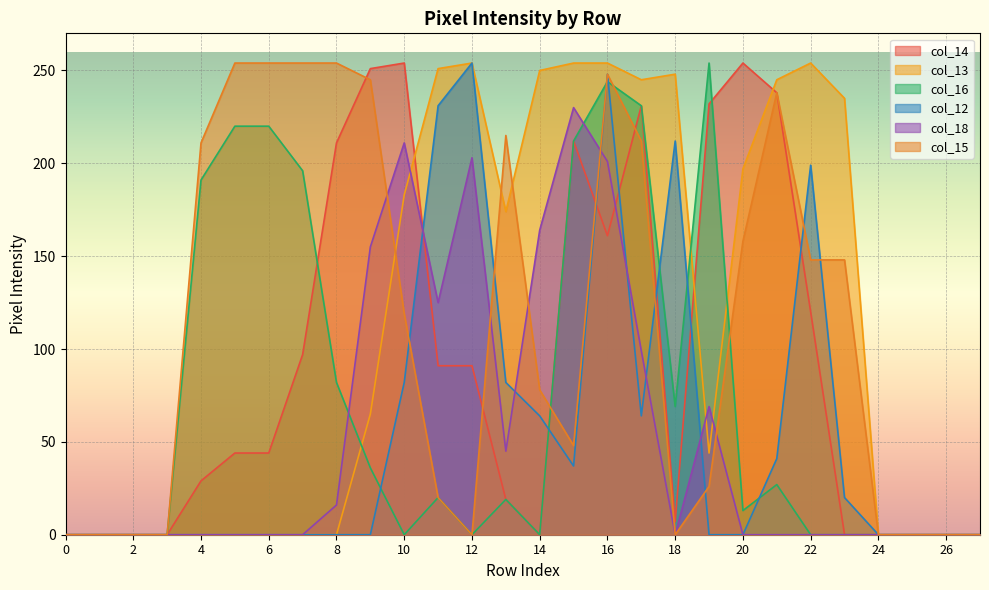

How many lines are shown in the chart?

6